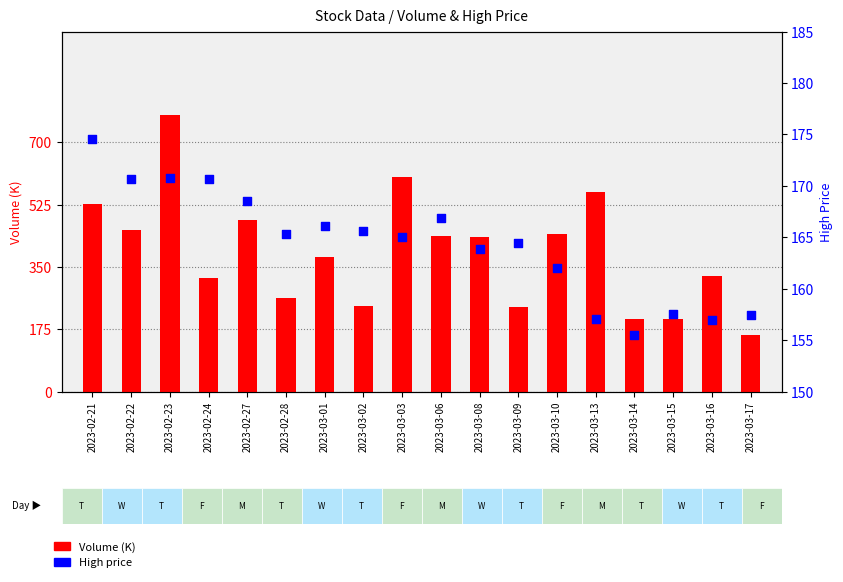

Which series reaches the maximum Y coordinate?

Volume (K)